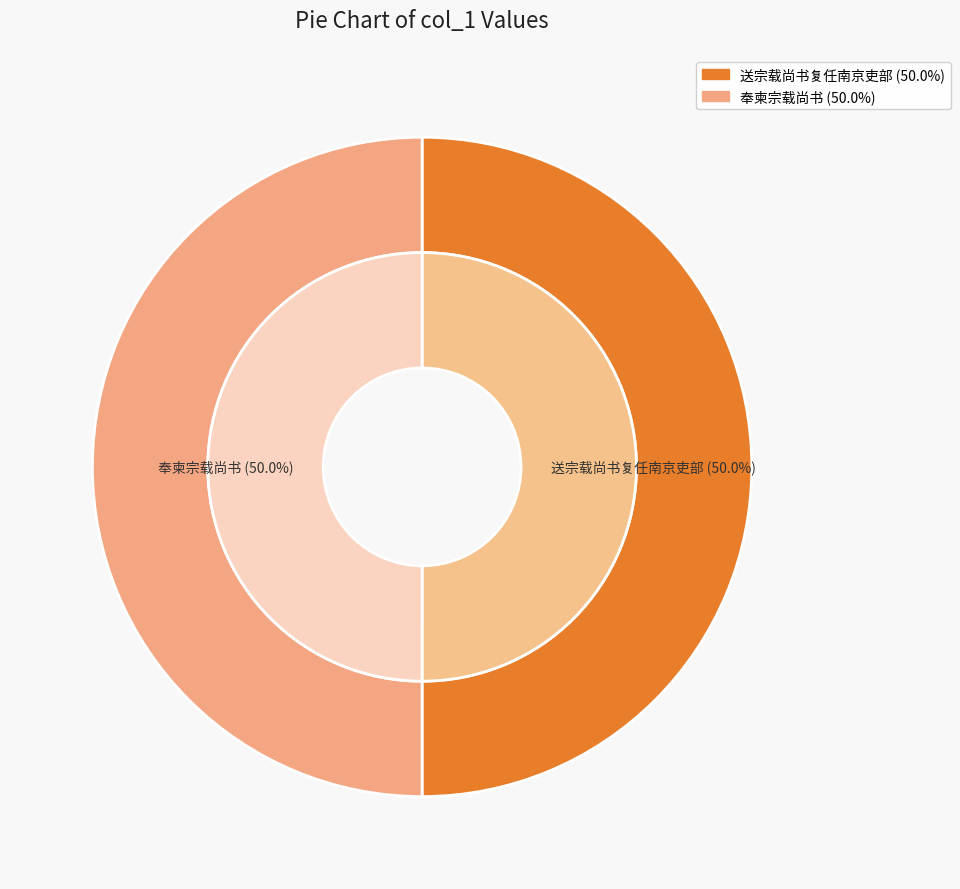

Rank the categories by value from lowest to highest.

奉柬宗载尚书, 送宗载尚书复任南京吏部